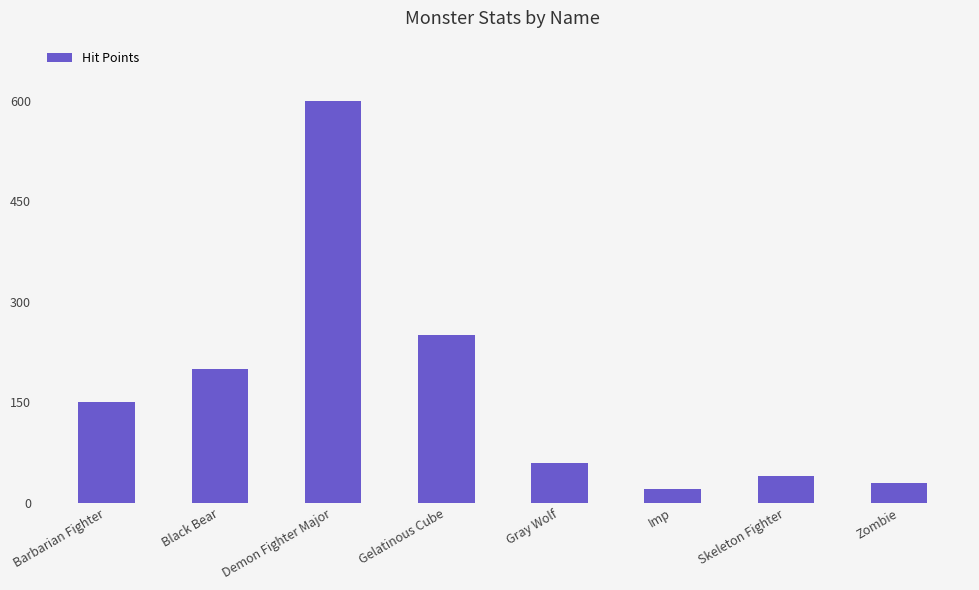

What is the average value?

169